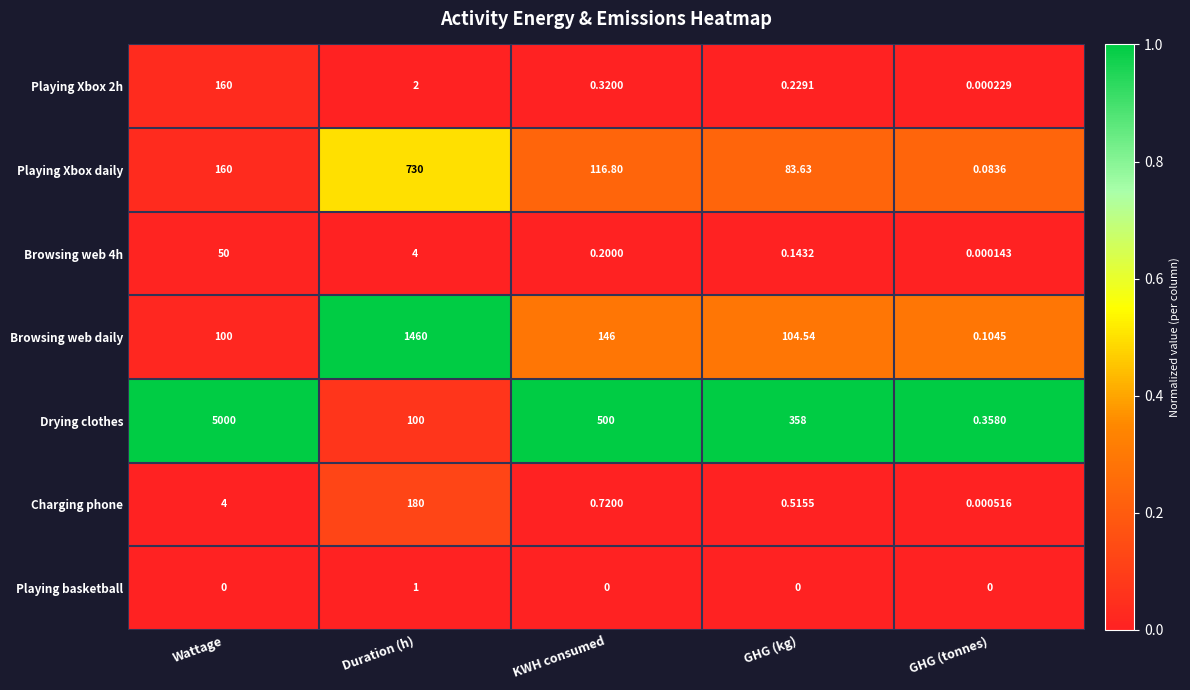

What is the difference between the highest and lowest values at Duration (h)?

1459.0